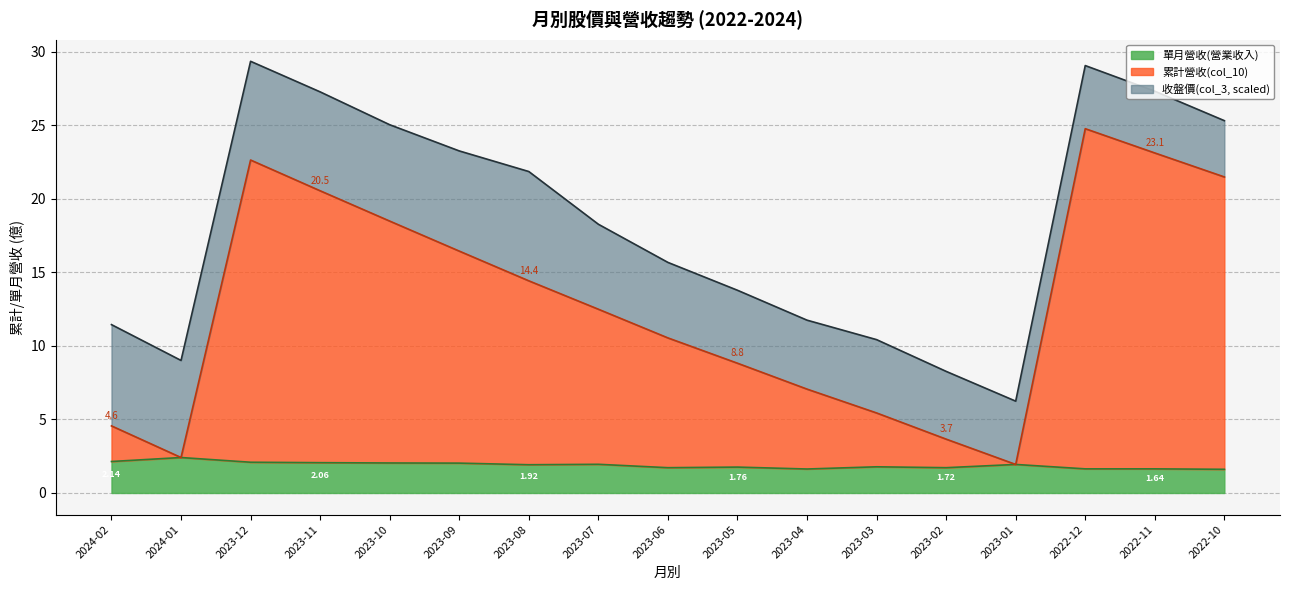

What is the total value across all series at 2022-10?

25.3